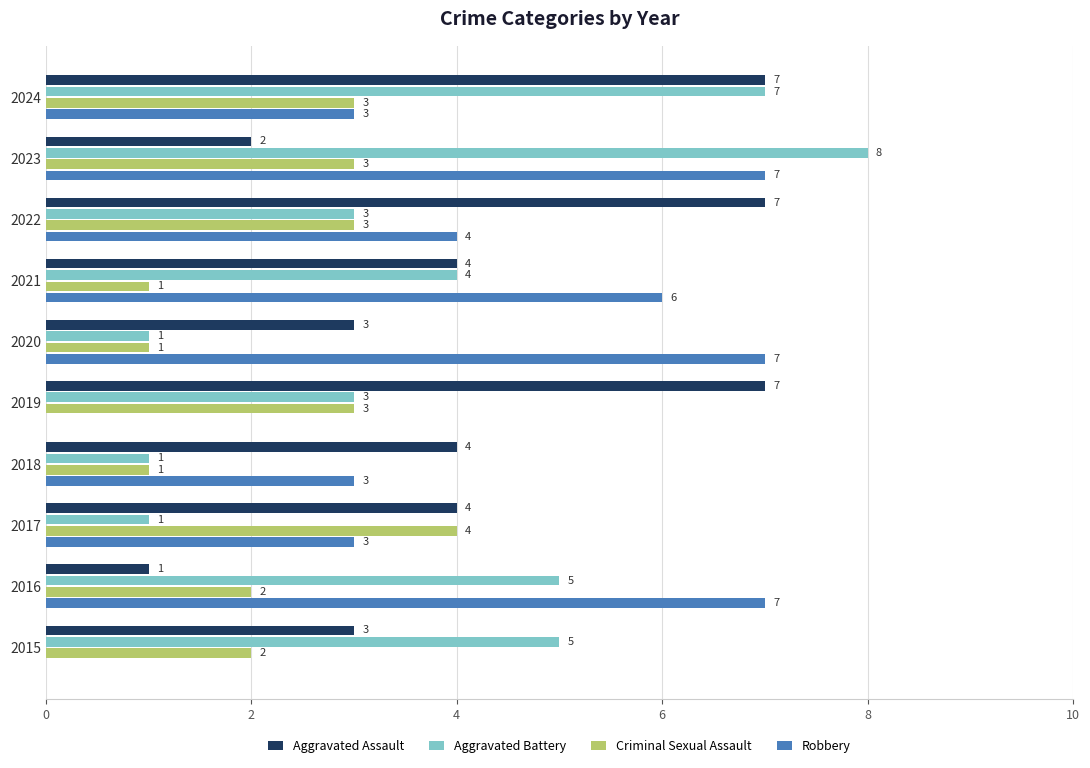

What is the maximum value for Robbery?

7